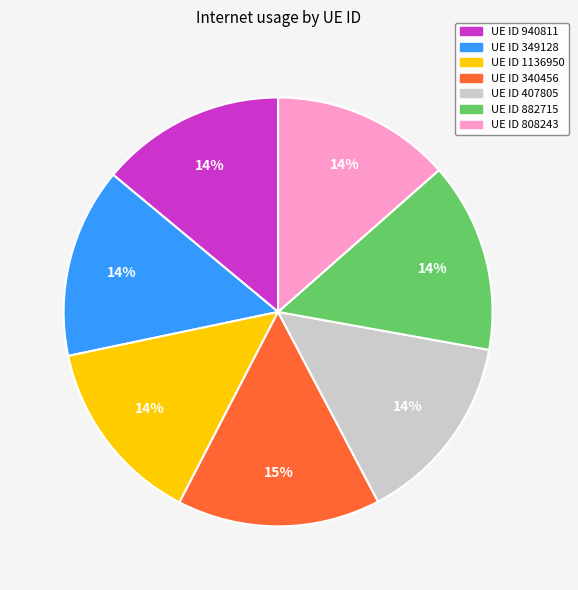

To the nearest percent, what is the average slice percentage?

14%